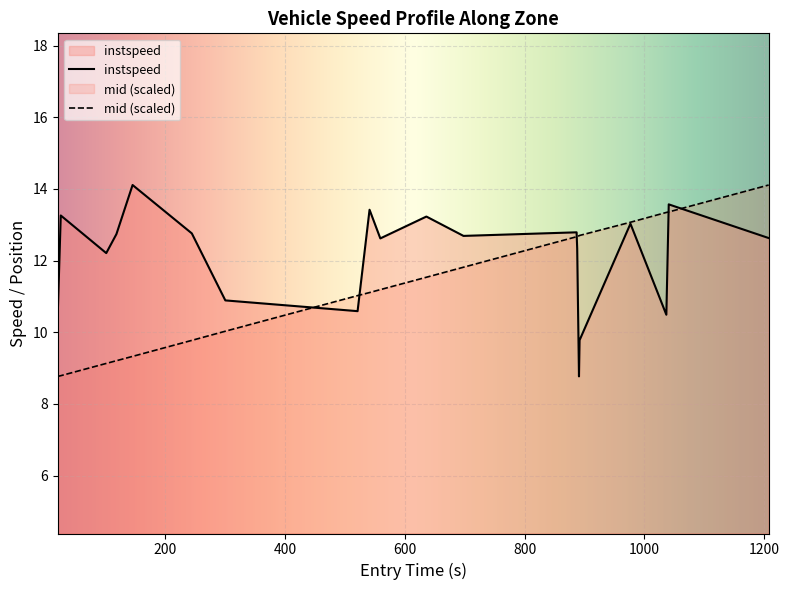

Does the chart display data point markers on the line(s)?

No